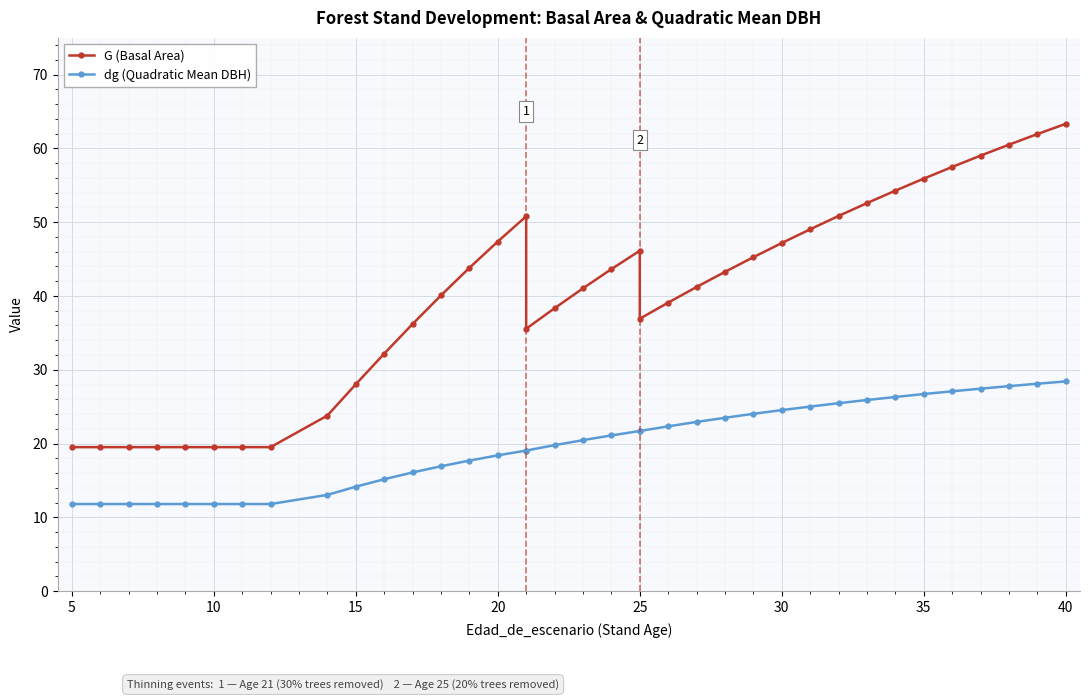

How many categories are shown in the chart?

37